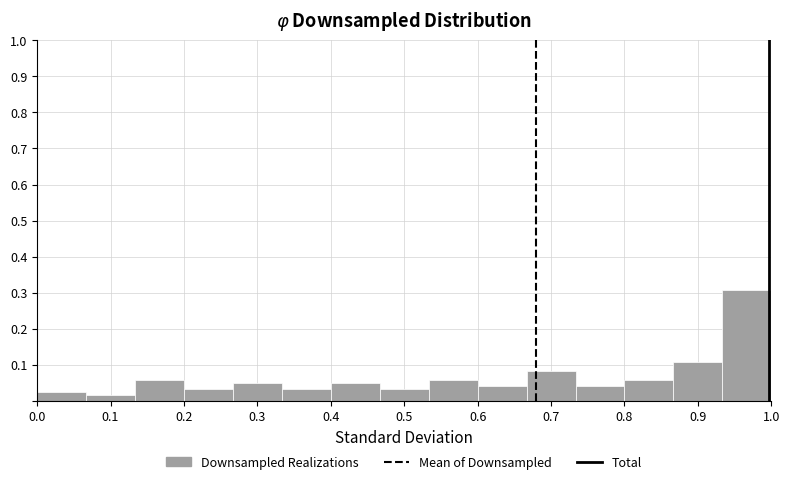

Reading left to right, transcribe this chart: for each bar, give the range it covers on the x-axis and its height. Neither the bar edges nor the heights are printed on the chart, so give them approximately, as read against the axes.

0.00 to 0.07: 0.03
0.07 to 0.13: 0.02
0.13 to 0.20: 0.06
0.20 to 0.27: 0.03
0.27 to 0.33: 0.05
0.33 to 0.40: 0.03
0.40 to 0.47: 0.05
0.47 to 0.53: 0.03
0.53 to 0.60: 0.06
0.60 to 0.67: 0.04
0.67 to 0.73: 0.08
0.73 to 0.80: 0.04
0.80 to 0.87: 0.06
0.87 to 0.93: 0.11
0.93 to 1.00: 0.31